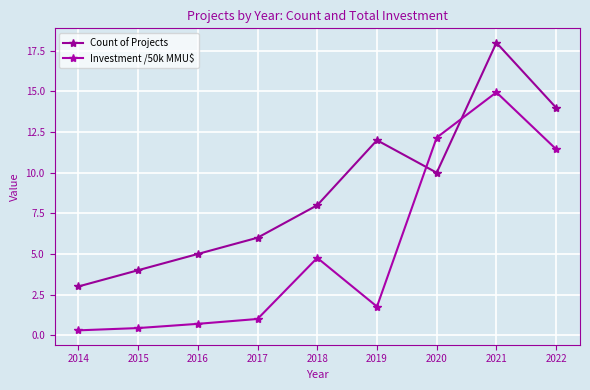

What is the difference between the maximum and minimum values in the Count of Projects series?

15.0